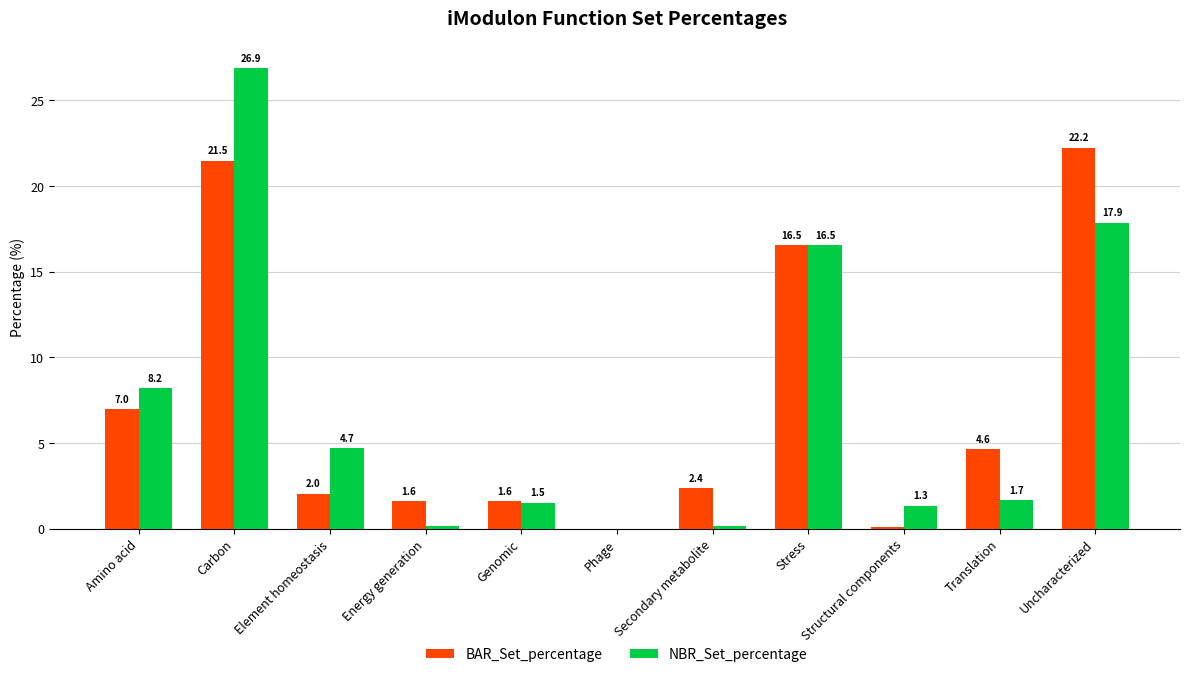

Which series changed the most between Carbon and Uncharacterized?

NBR_Set_percentage